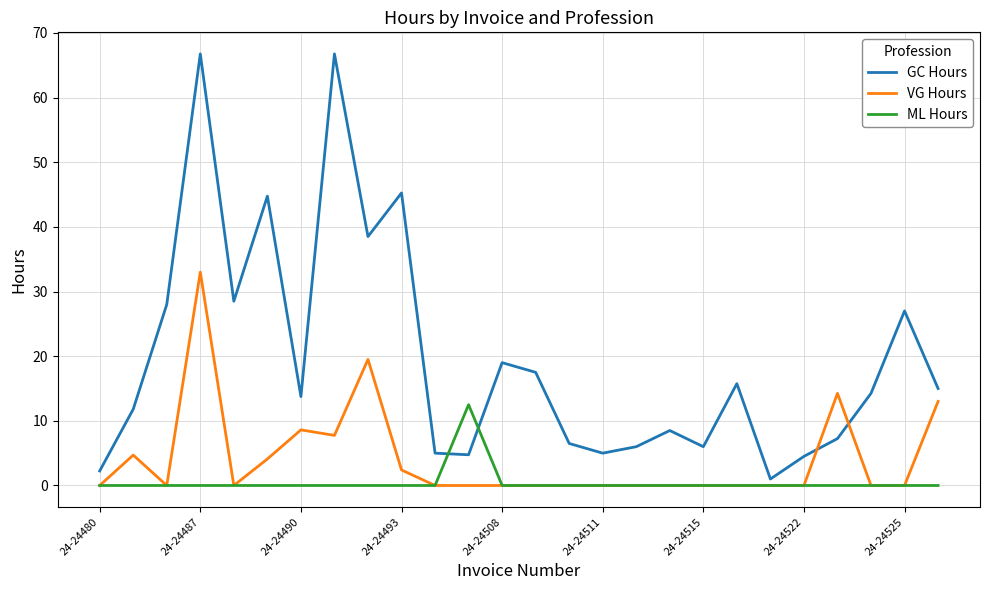

What is the maximum value for ML Hours?

12.5